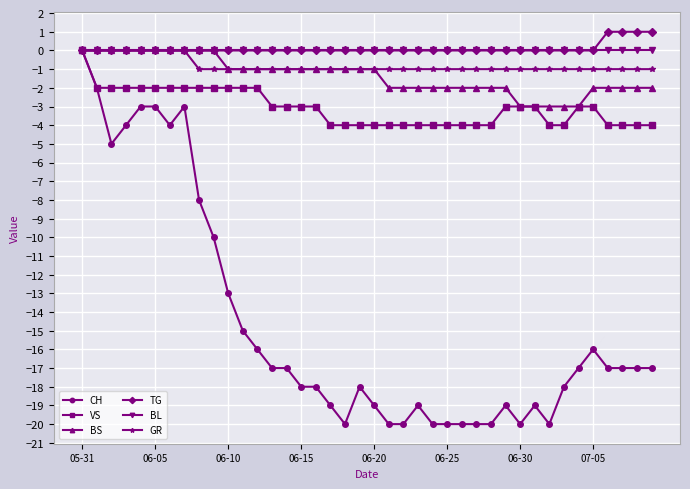

At how many categories does at least one series exceed -7?

40